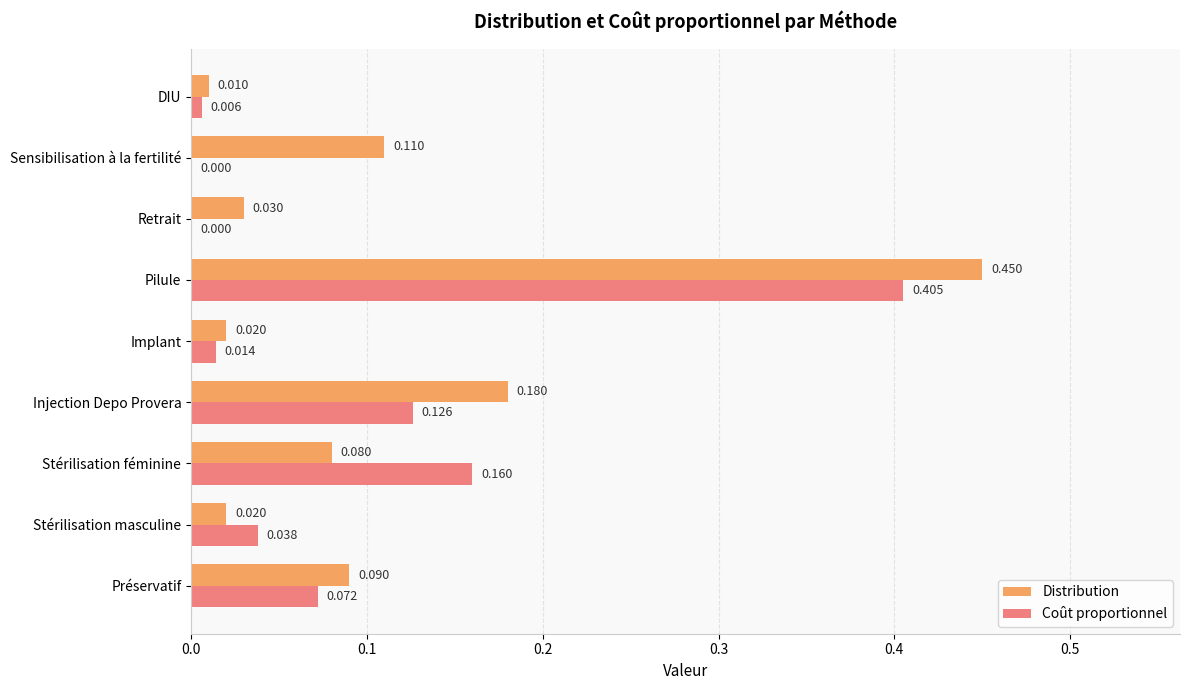

Which series has the largest range (max minus min)?

Distribution